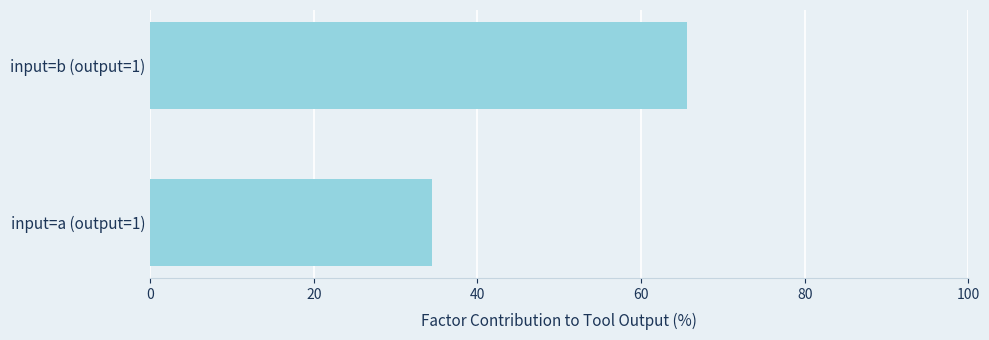

What is the change in value from input=a (output=1) to input=b (output=1)?

+31.2